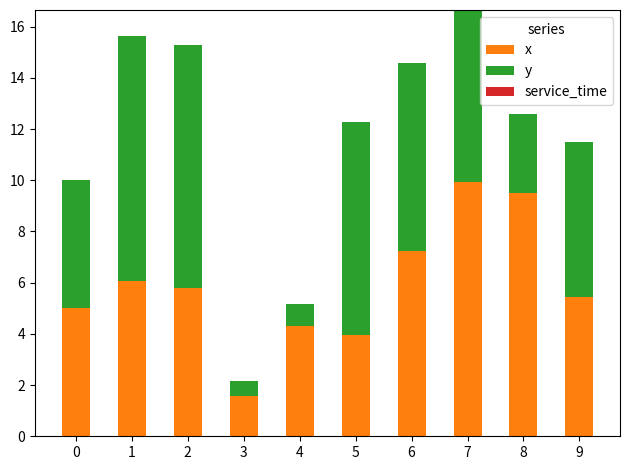

At which label does x reach its minimum?

3